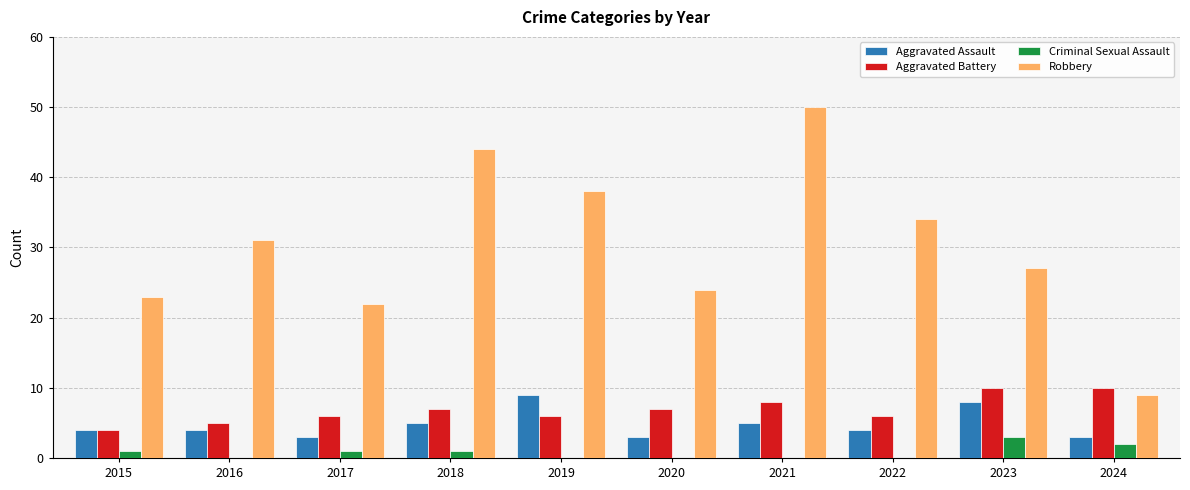

What is the total value across all series at 2019?

53